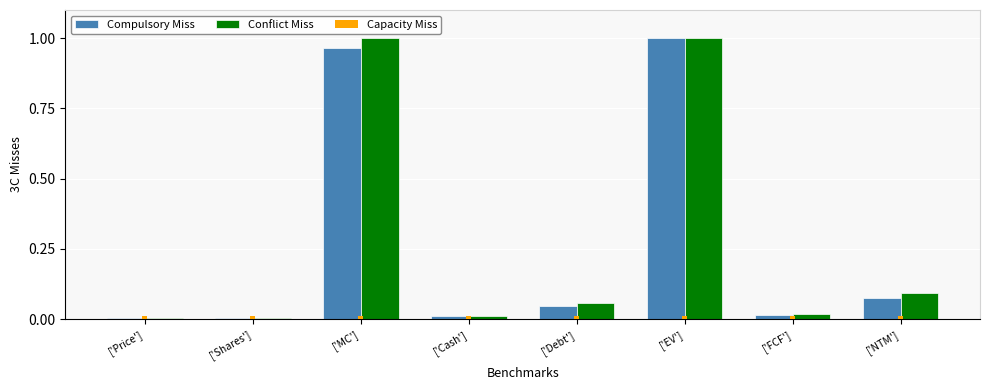

What is the sum of all Compulsory Miss values?

2.1